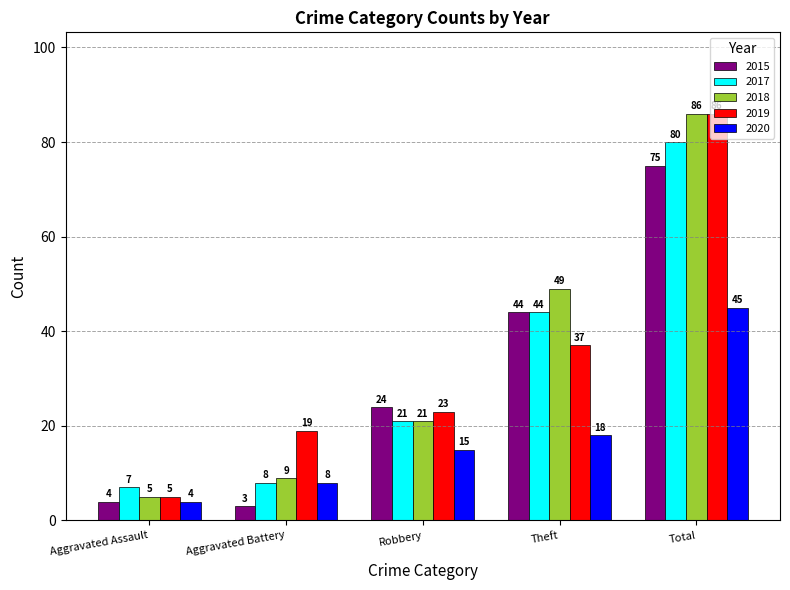

Is the value of 2015 at Total greater than the value of 2018 at Robbery?

Yes